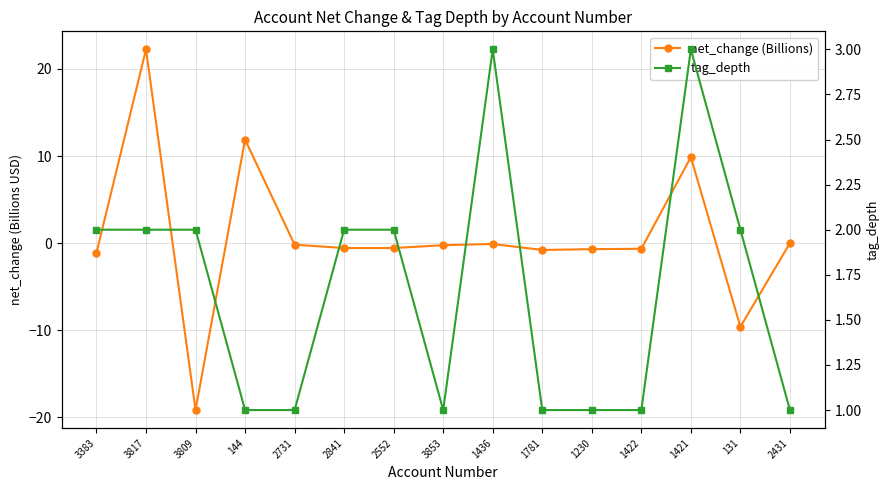

What is the value of the net_change (Billions) point at the 5th from the left?

-0.2